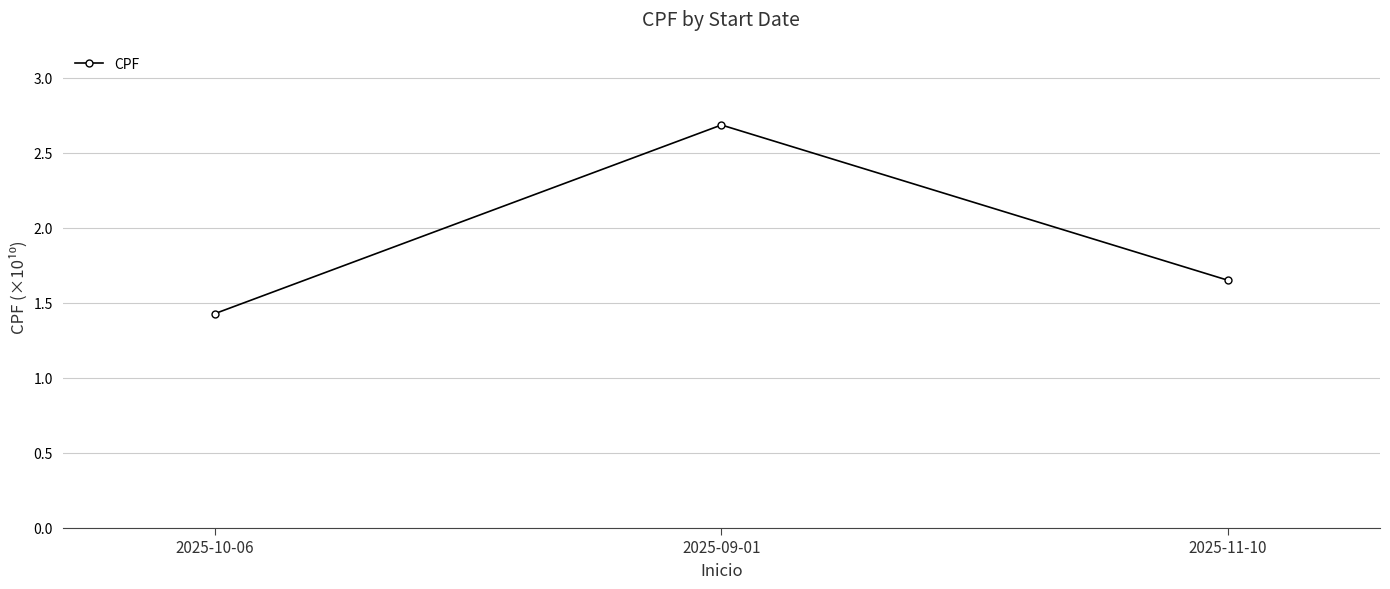

What is the change in value from 2025-10-06 to 2025-09-01?

+1.3